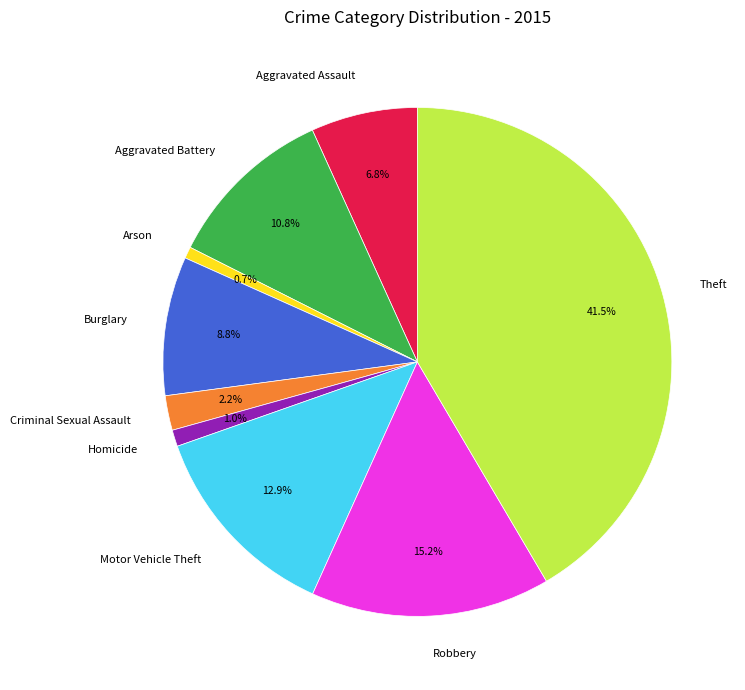

To the nearest percent, what is the difference between the largest and smallest slice percentages?

41%